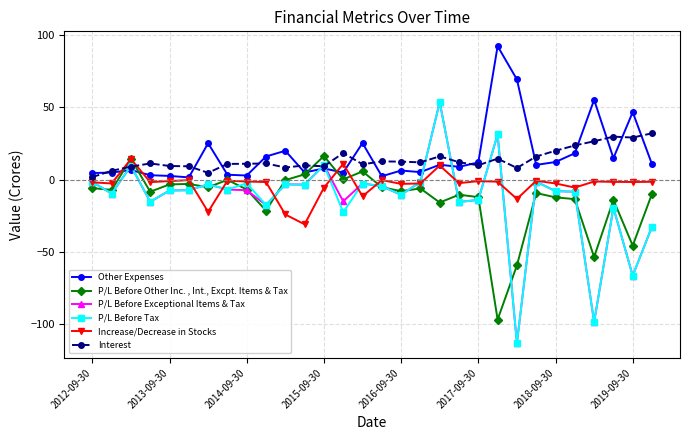

What is the value of the P/L Before Exceptional Items & Tax point at the 27th from the left?

-98.6